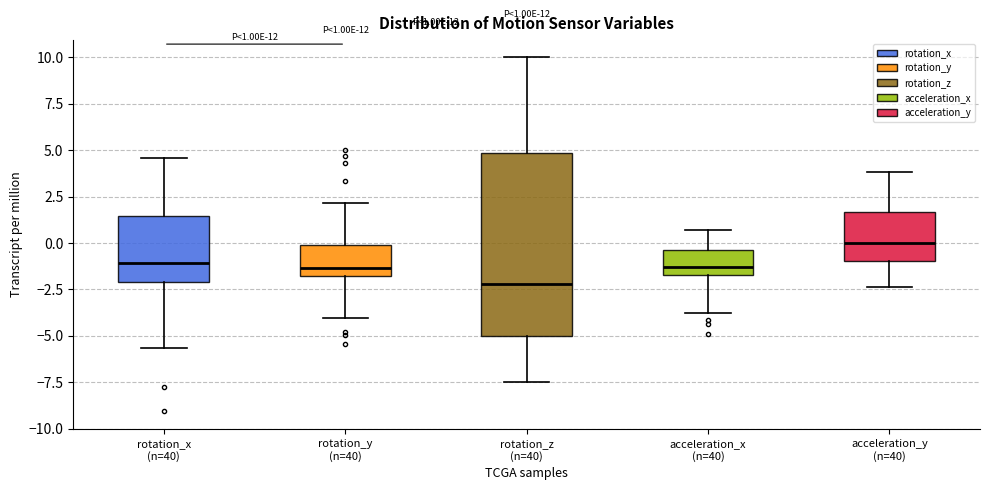

Which box has the highest median line?

acceleration_y (n=40)